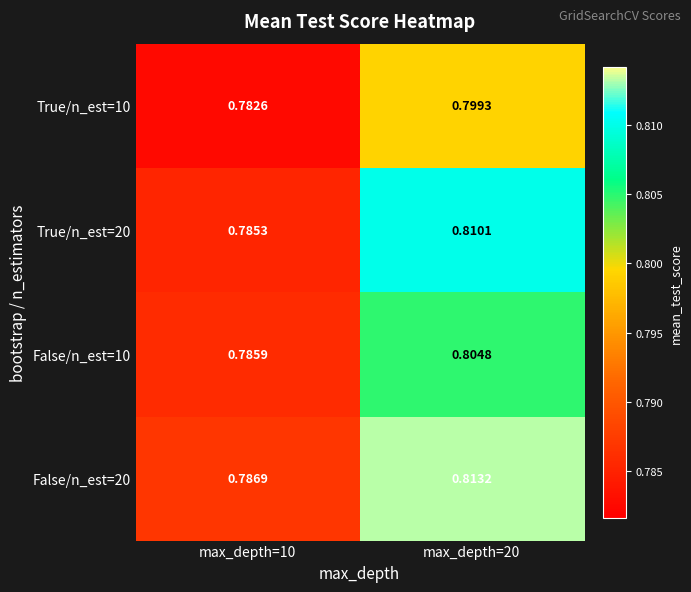

Is the value of True/n_est=10 at max_depth=20 greater than the value of False/n_est=10 at max_depth=20?

No